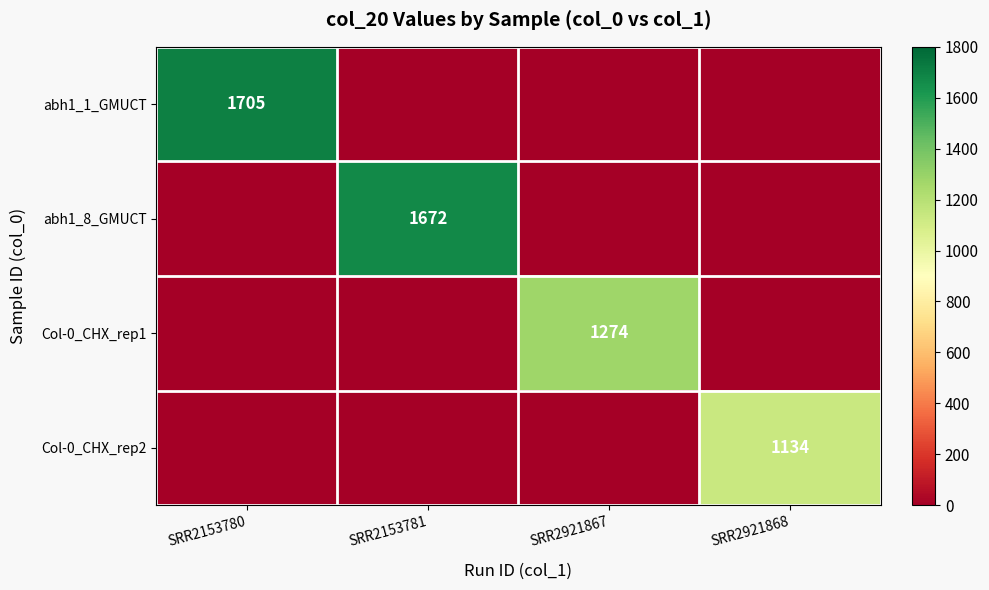

The value of abh1_8_GMUCT at SRR2153781 is 2426. True or false?

False